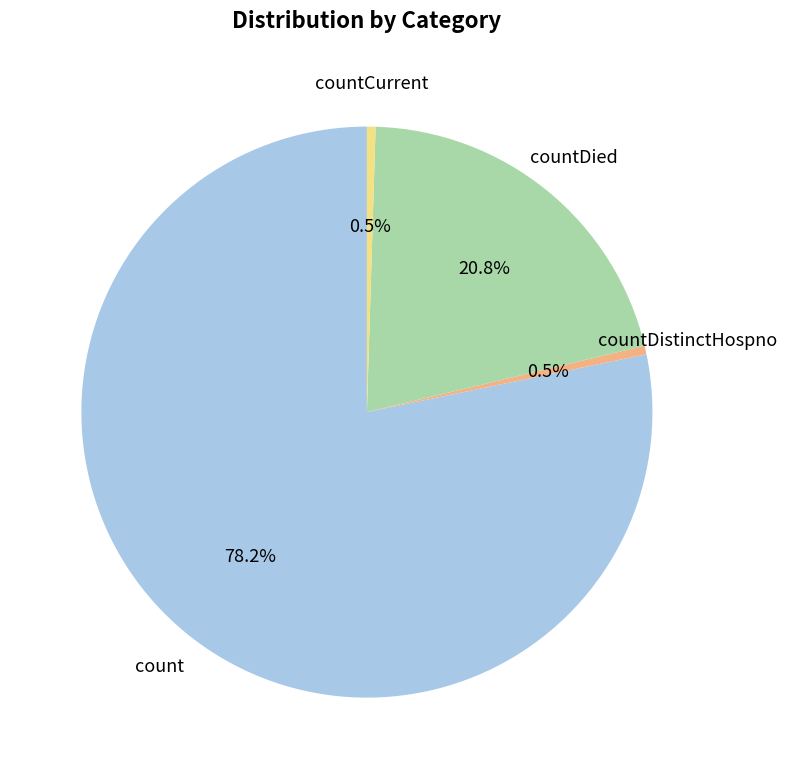

Does any single category account for the majority?

Yes